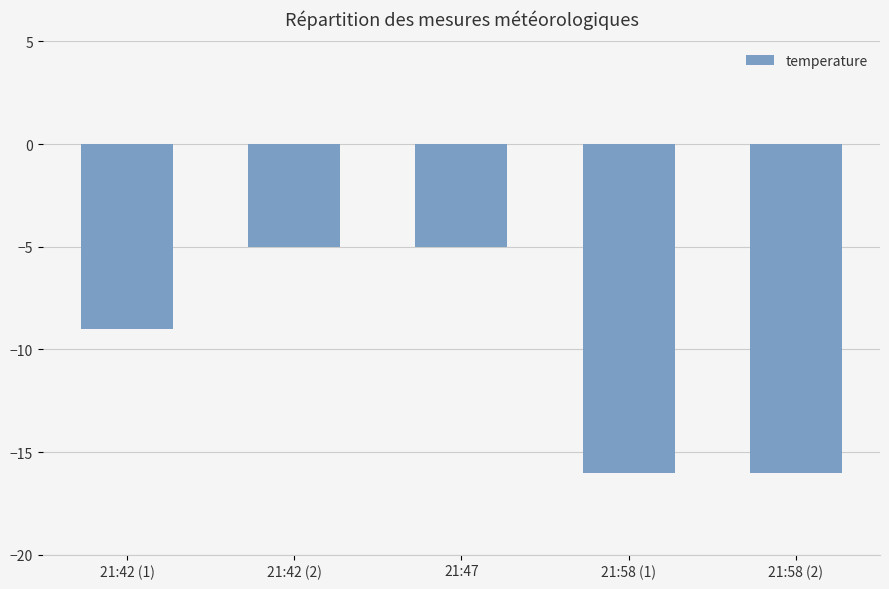

Reading left to right, extract all data points from this chart.

-9	-5	-5	-16	-16